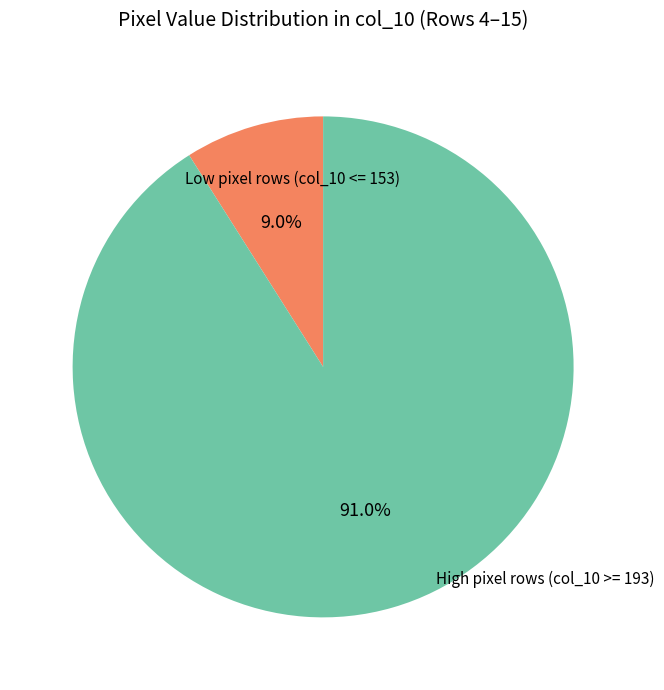

Is there any slice that represents more than half of the pie?

Yes